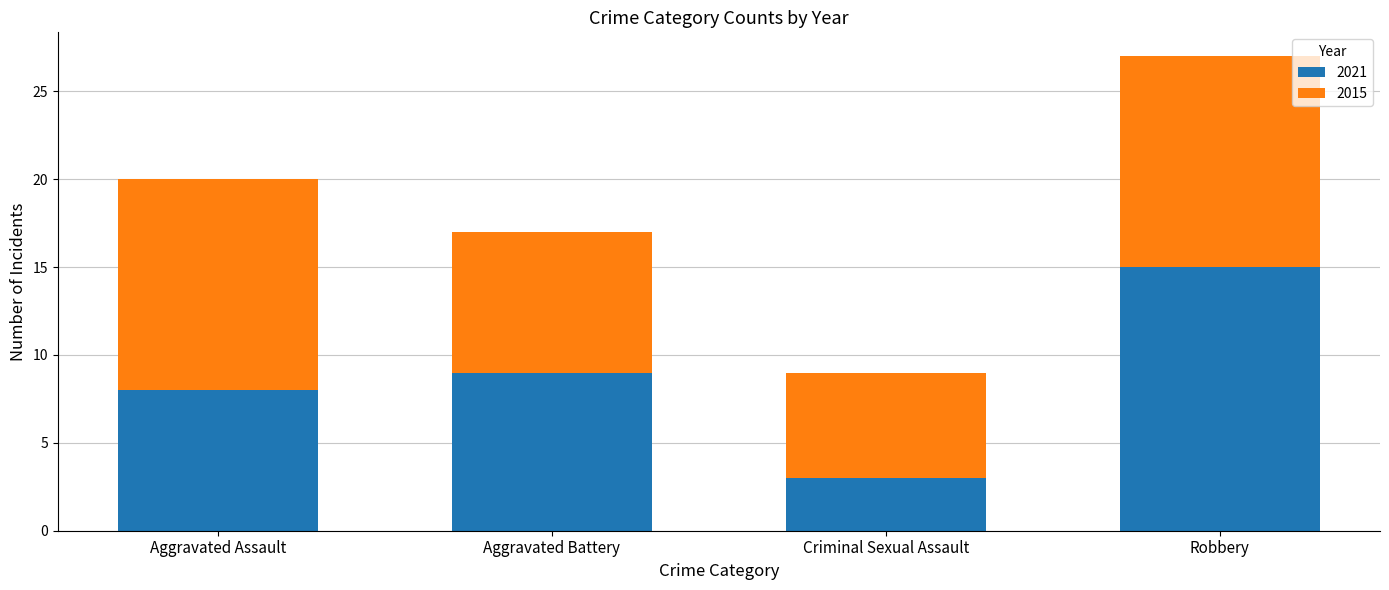

The 2021 series shows 3 at Criminal Sexual Assault. True or false?

True